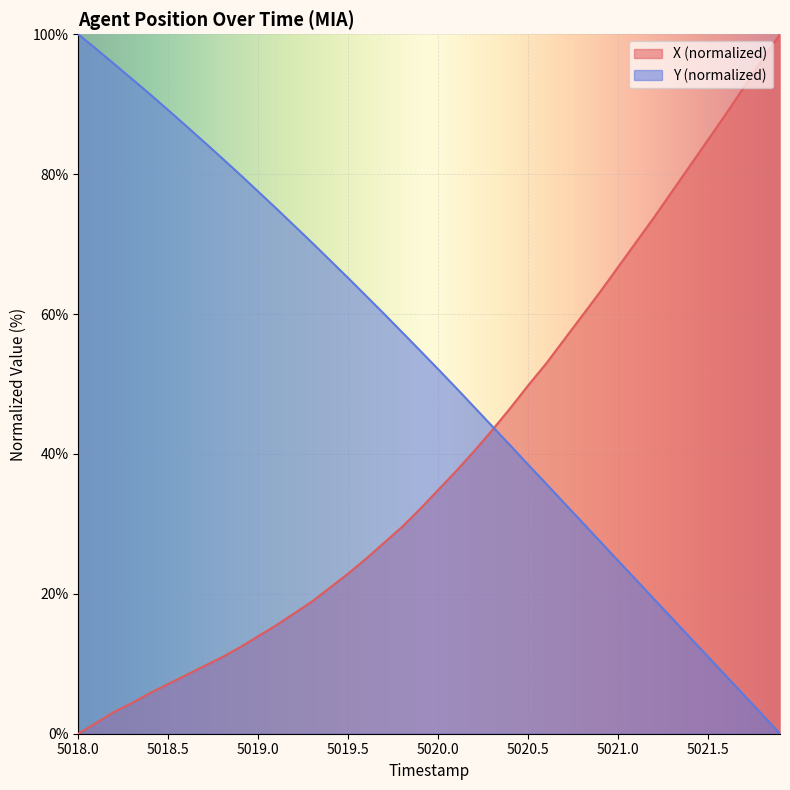

Reading left to right, list all the values displayed in this chart.

X: 0.0	1.6	3.1	4.4	5.8	7.1	8.4	9.7	11.0	12.4	13.9	15.5	17.2	18.9	20.9	22.9	25.0	27.3	29.6	32.1	34.9	37.6	40.4	43.4	46.5	49.8	52.9	56.3	59.7	63.2	66.7	70.3	73.8	77.5	81.2	84.9	88.6	92.5	96.3	100.0
Y: 100.0	97.9	95.7	93.6	91.4	89.2	86.9	84.6	82.3	79.9	77.5	75.1	72.6	70.2	67.7	65.2	62.6	60.0	57.4	54.8	52.1	49.4	46.7	44.0	41.2	38.5	35.7	33.0	30.3	27.5	24.7	22.0	19.2	16.5	13.7	11.0	8.3	5.5	2.8	0.0